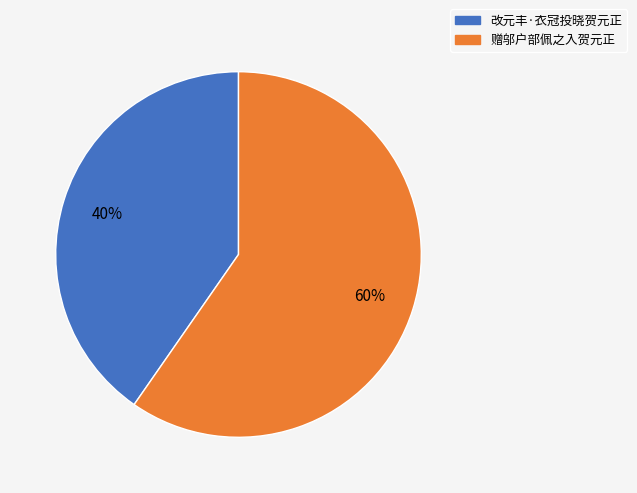

What is the largest slice in the pie chart?

赠邬户部佩之入贺元正